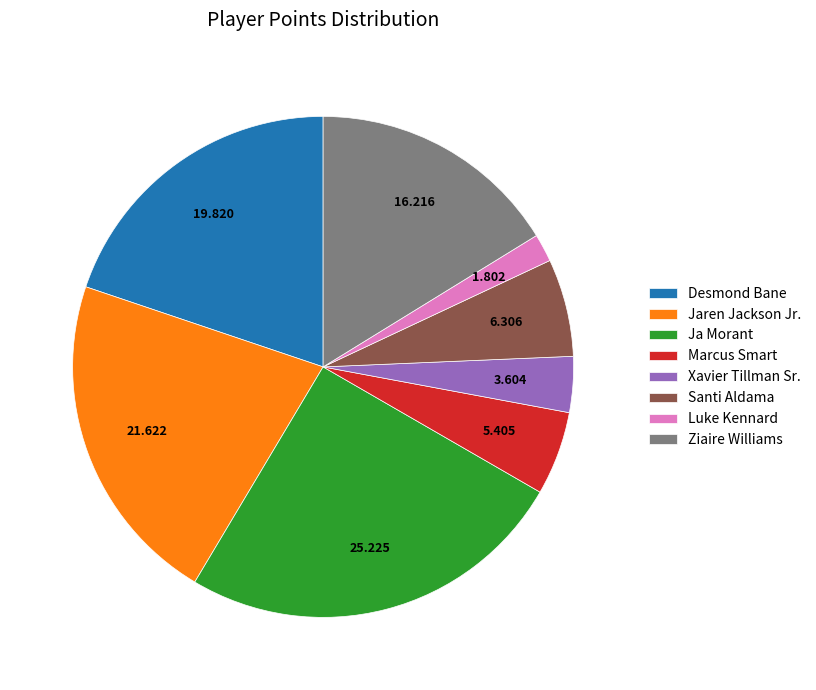

True or false: Ja Morant accounts for 34% of the total.

False